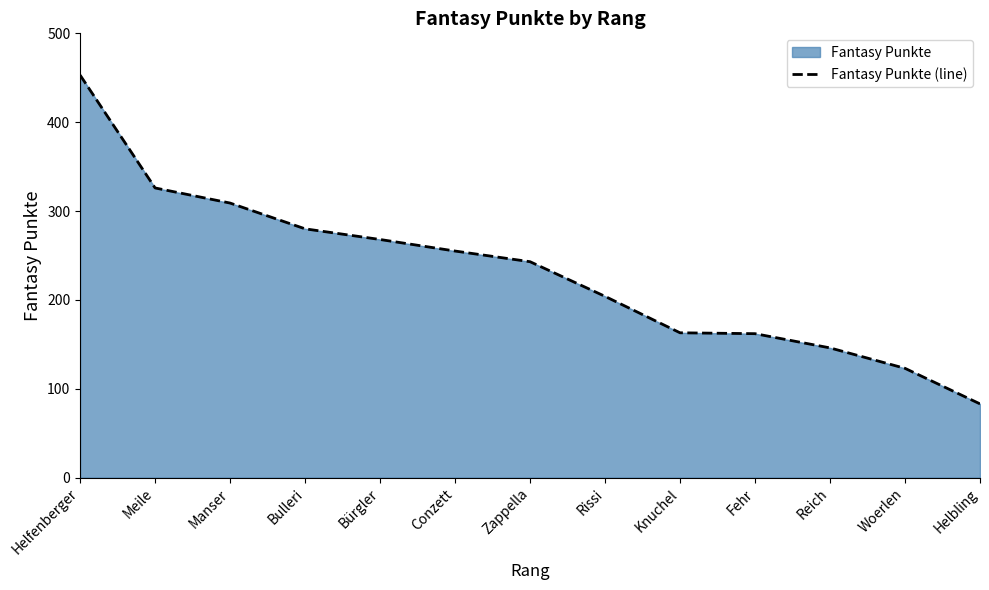

What is the change in value from Helfenberger to Rissi?

-249